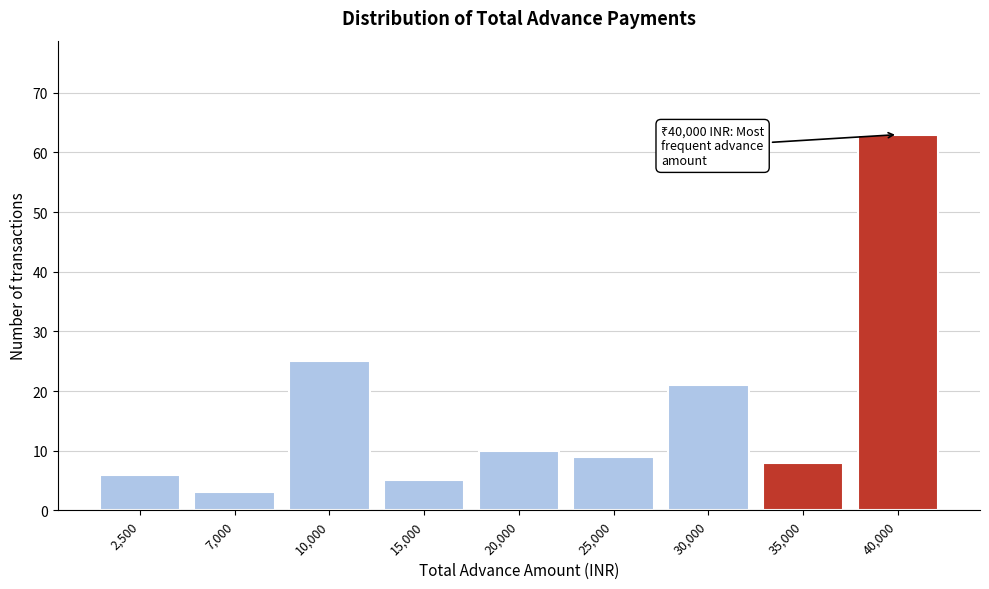

Reading left to right, extract all data points from this chart.

2,500=6	7,000=3	10,000=25	15,000=5	20,000=10	25,000=9	30,000=21	35,000=8	40,000=63